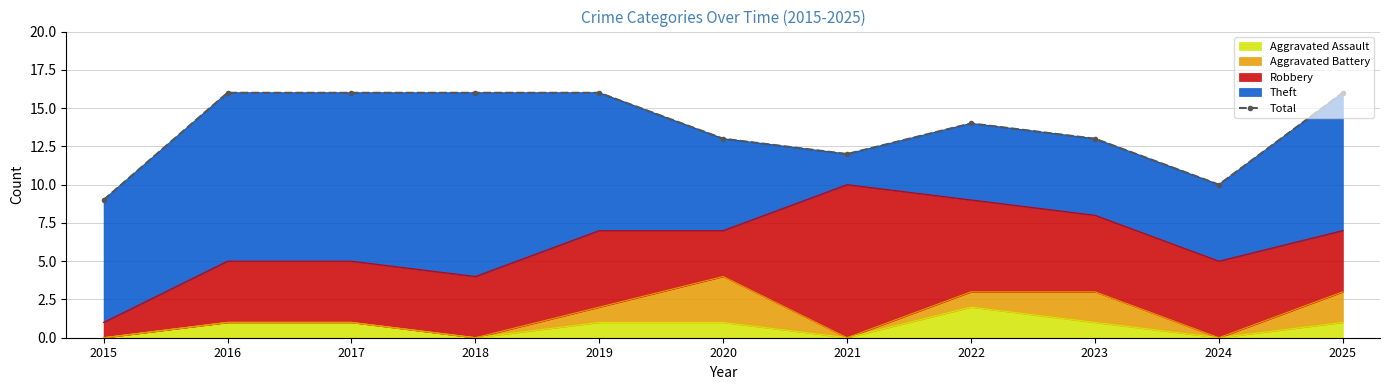

What is the sum of all values?

151